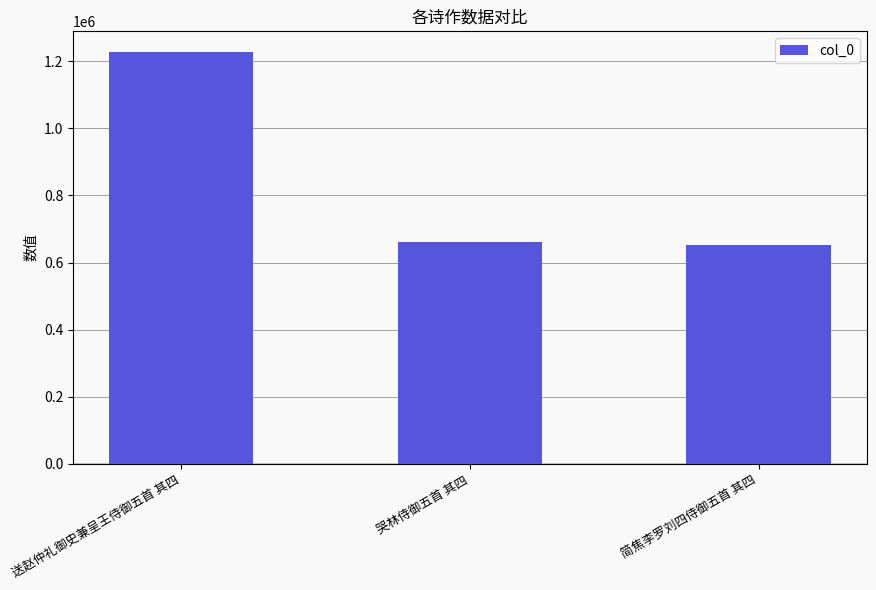

Between 送赵仲礼御史兼呈王侍御五首 其四 and 哭林侍御五首 其四, which is larger?

送赵仲礼御史兼呈王侍御五首 其四